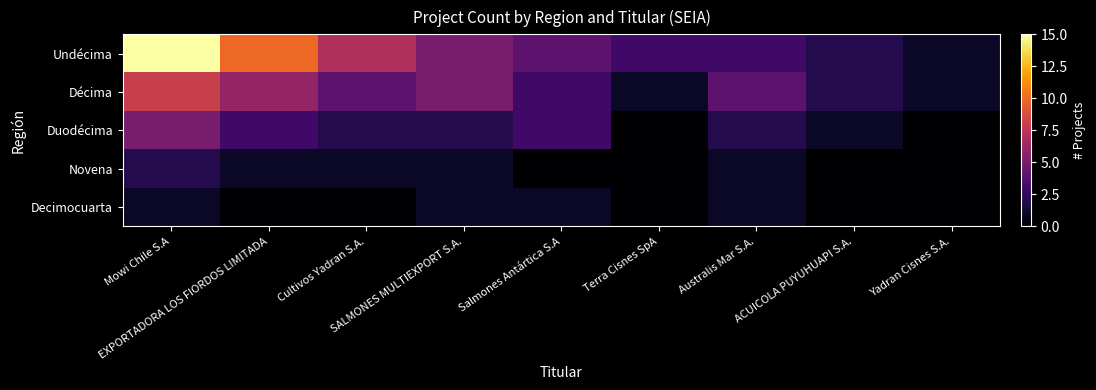

Reading left to right, list all the values displayed in this chart.

Undécima: Mowi Chile S.A=15	EXPORTADORA LOS FIORDOS LIMITADA=10	Cultivos Yadran S.A.=7	SALMONES MULTIEXPORT S.A.=5	Salmones Antártica S.A=4	Terra Cisnes SpA=3	Australis Mar S.A.=3	ACUICOLA PUYUHUAPI S.A.=2	Yadran Cisnes S.A.=1
Décima: Mowi Chile S.A=8	EXPORTADORA LOS FIORDOS LIMITADA=6	Cultivos Yadran S.A.=4	SALMONES MULTIEXPORT S.A.=5	Salmones Antártica S.A=3	Terra Cisnes SpA=1	Australis Mar S.A.=4	ACUICOLA PUYUHUAPI S.A.=2	Yadran Cisnes S.A.=1
Duodécima: Mowi Chile S.A=5	EXPORTADORA LOS FIORDOS LIMITADA=3	Cultivos Yadran S.A.=2	SALMONES MULTIEXPORT S.A.=2	Salmones Antártica S.A=3	Terra Cisnes SpA=0	Australis Mar S.A.=2	ACUICOLA PUYUHUAPI S.A.=1	Yadran Cisnes S.A.=0
Novena: Mowi Chile S.A=2	EXPORTADORA LOS FIORDOS LIMITADA=1	Cultivos Yadran S.A.=1	SALMONES MULTIEXPORT S.A.=1	Salmones Antártica S.A=0	Terra Cisnes SpA=0	Australis Mar S.A.=1	ACUICOLA PUYUHUAPI S.A.=0	Yadran Cisnes S.A.=0
Decimocuarta: Mowi Chile S.A=1	EXPORTADORA LOS FIORDOS LIMITADA=0	Cultivos Yadran S.A.=0	SALMONES MULTIEXPORT S.A.=1	Salmones Antártica S.A=1	Terra Cisnes SpA=0	Australis Mar S.A.=1	ACUICOLA PUYUHUAPI S.A.=0	Yadran Cisnes S.A.=0